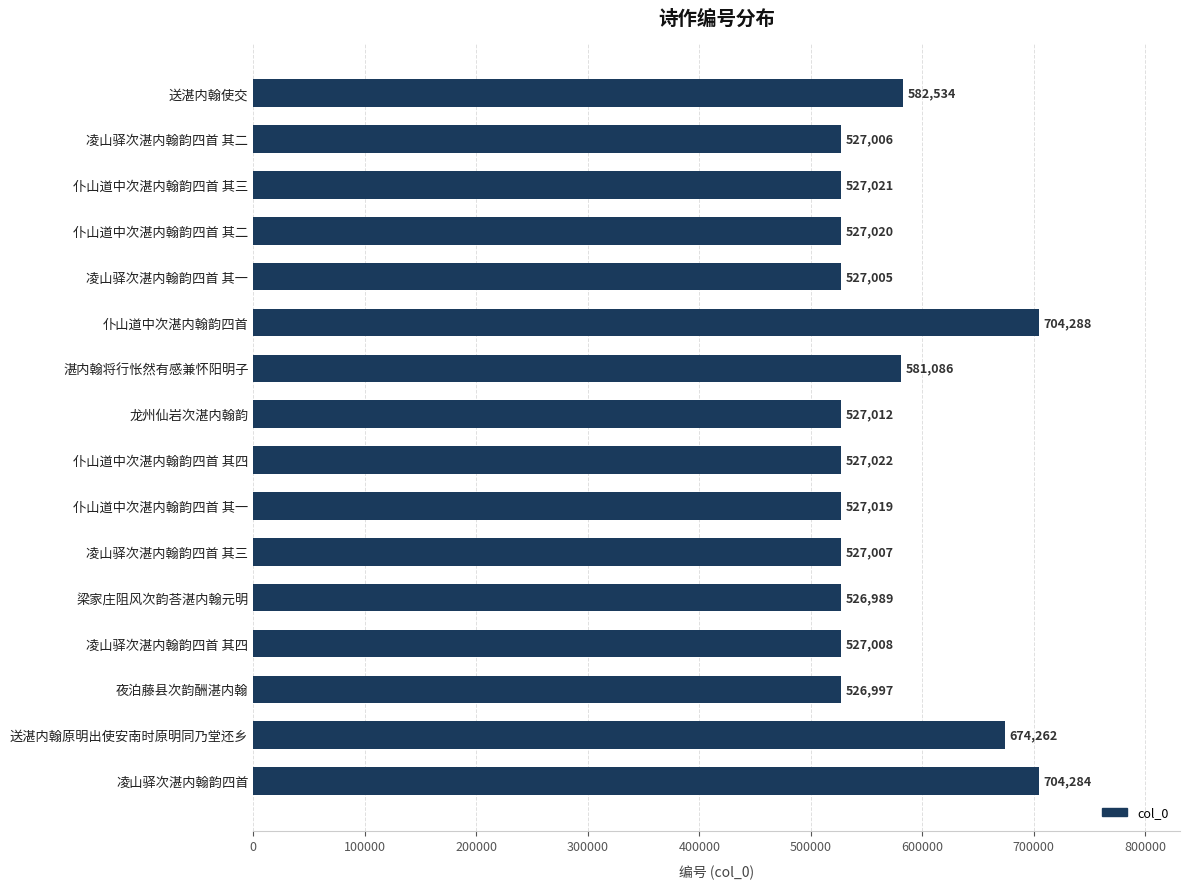

Reading bottom to top, extract all data points from this chart.

凌山驿次湛内翰韵四首=704284	送湛内翰原明出使安南时原明同乃堂还乡=674262	夜泊藤县次韵酬湛内翰=526997	凌山驿次湛内翰韵四首 其四=527008	梁家庄阻风次韵荅湛内翰元明=526989	凌山驿次湛内翰韵四首 其三=527007	仆山道中次湛内翰韵四首 其一=527019	仆山道中次湛内翰韵四首 其四=527022	龙州仙岩次湛内翰韵=527012	湛内翰将行怅然有感兼怀阳明子=581086	仆山道中次湛内翰韵四首=704288	凌山驿次湛内翰韵四首 其一=527005	仆山道中次湛内翰韵四首 其二=527020	仆山道中次湛内翰韵四首 其三=527021	凌山驿次湛内翰韵四首 其二=527006	送湛内翰使交=582534